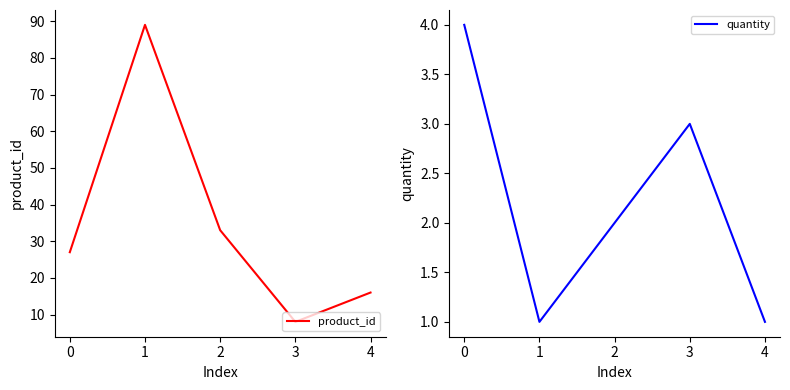

Reading right to left, list all the values displayed in this chart.

product_id: 4=16	3=8	2=33	1=89	0=27
quantity: 4=1	3=3	2=2	1=1	0=4